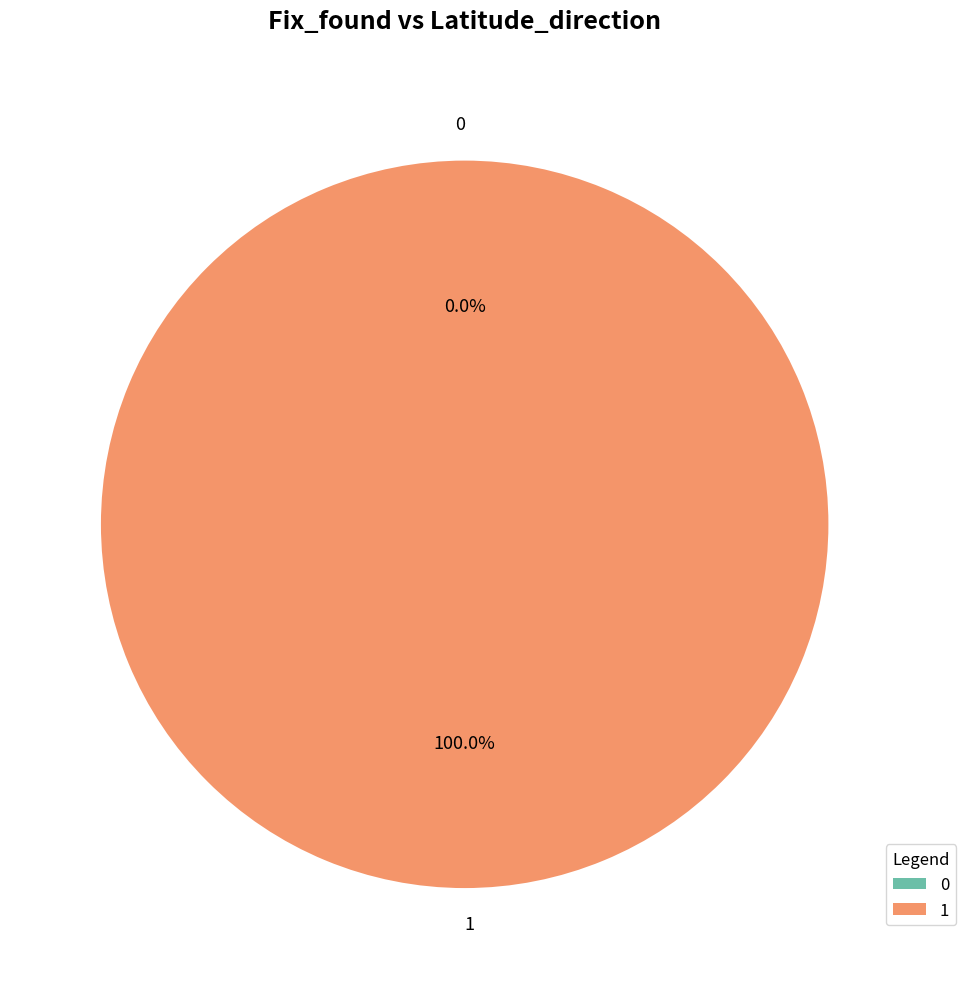

True or false: 1 accounts for 100% of the total.

True